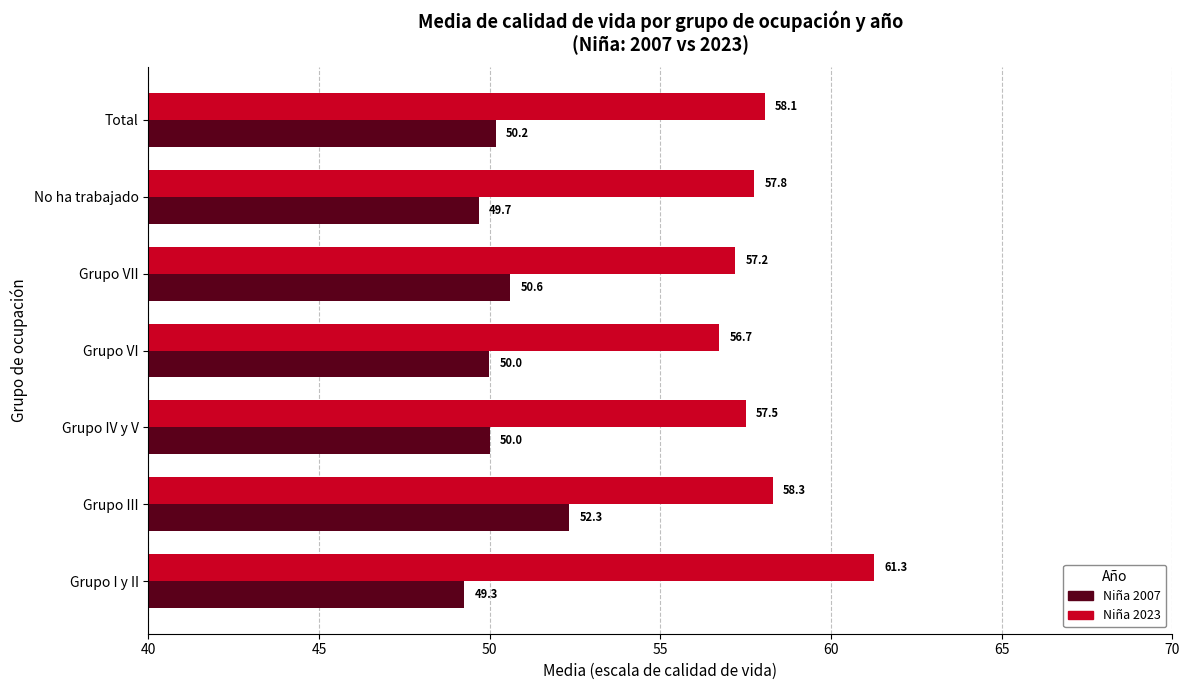

Read the Niña 2023 value at No ha trabajado.

57.8